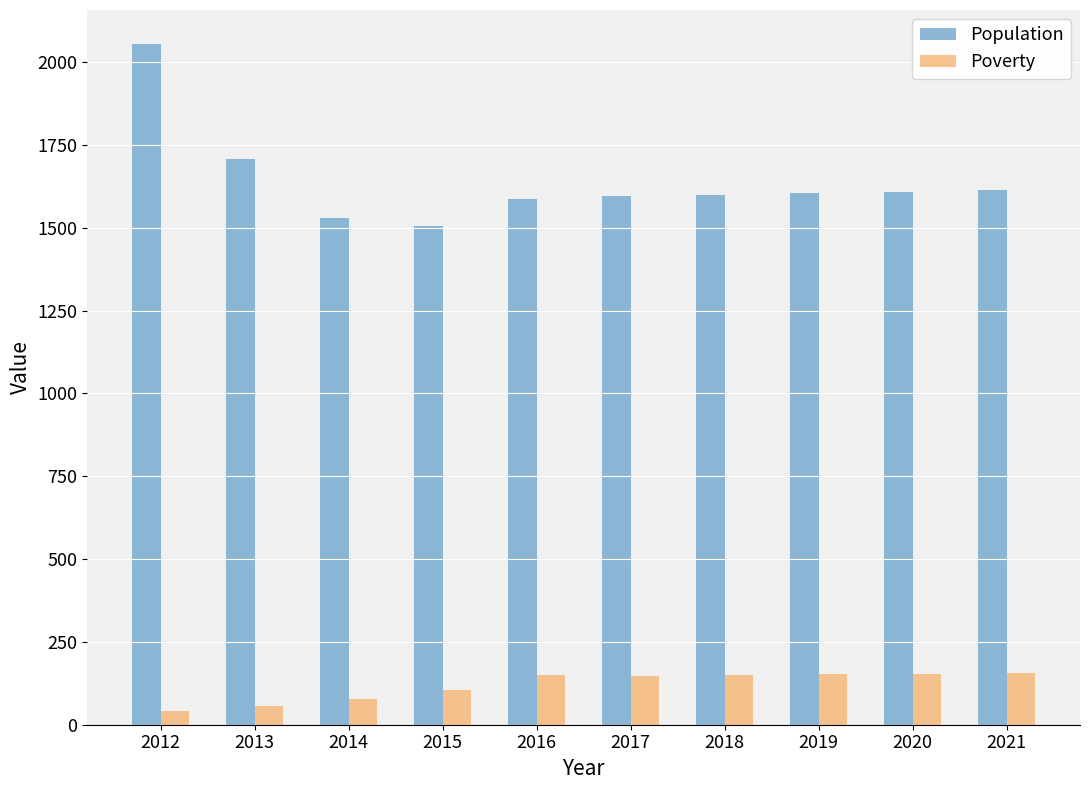

What is the value of the Poverty bar at the 4th from the left?

105